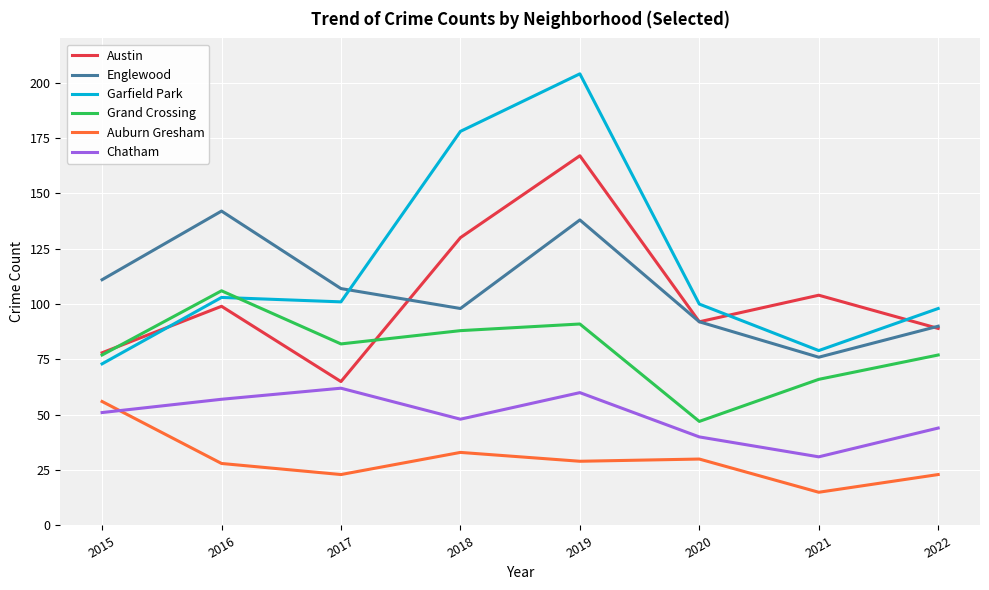

At which category does Auburn Gresham reach its first local valley?

2017